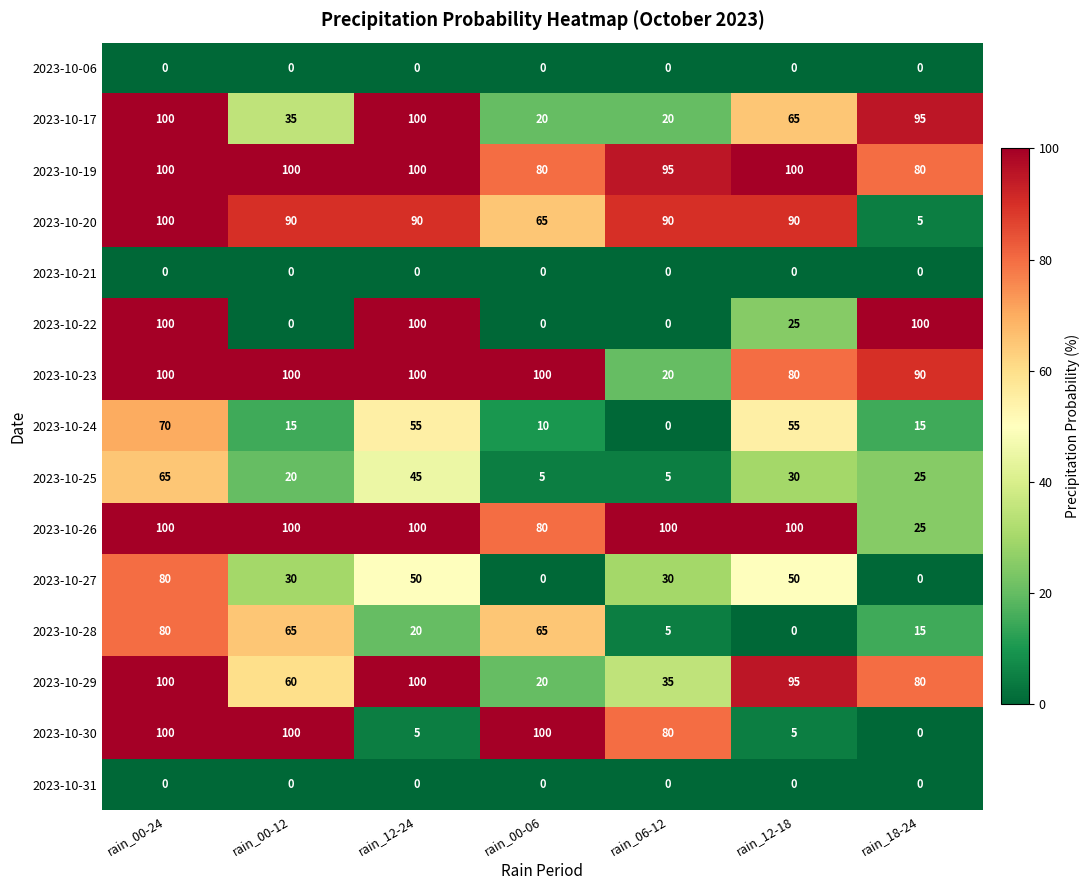

What is the spread (max minus min) of values at rain_00-06?

100